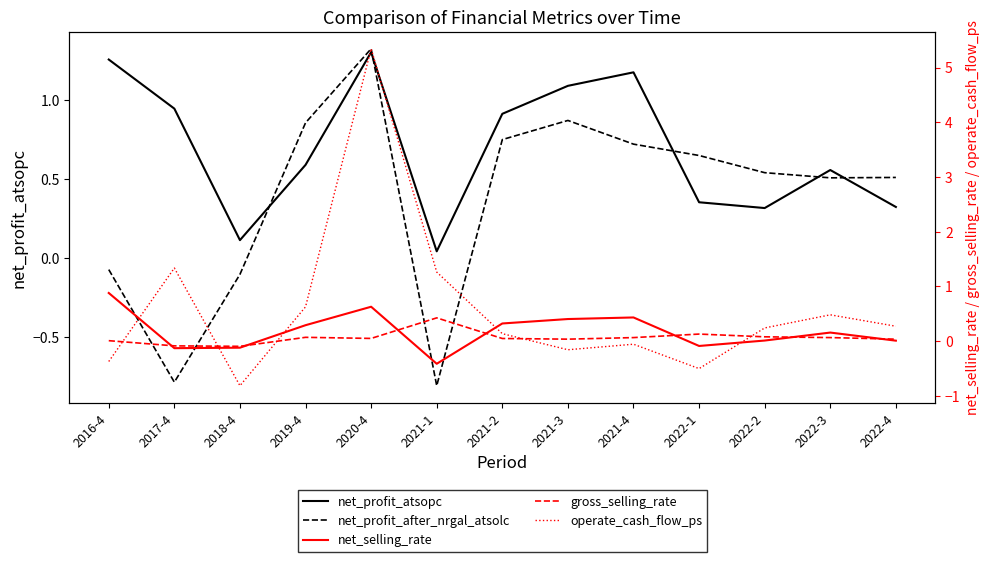

Which series ends up on top after the final intersection of gross_selling_rate and net_profit_after_nrgal_atsolc?

net_profit_after_nrgal_atsolc